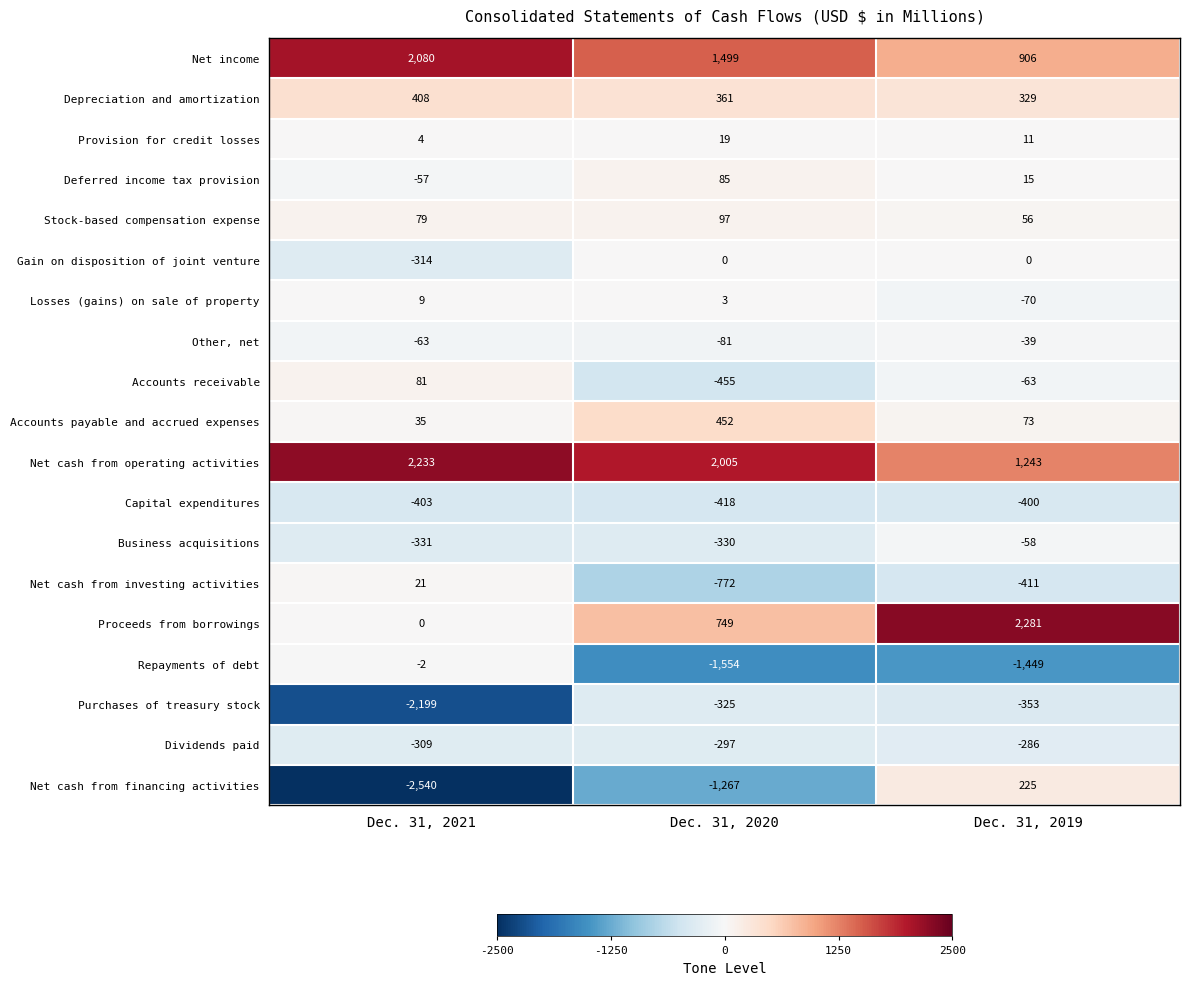

What is the difference between the highest and lowest values at Dec. 31, 2021?

4773